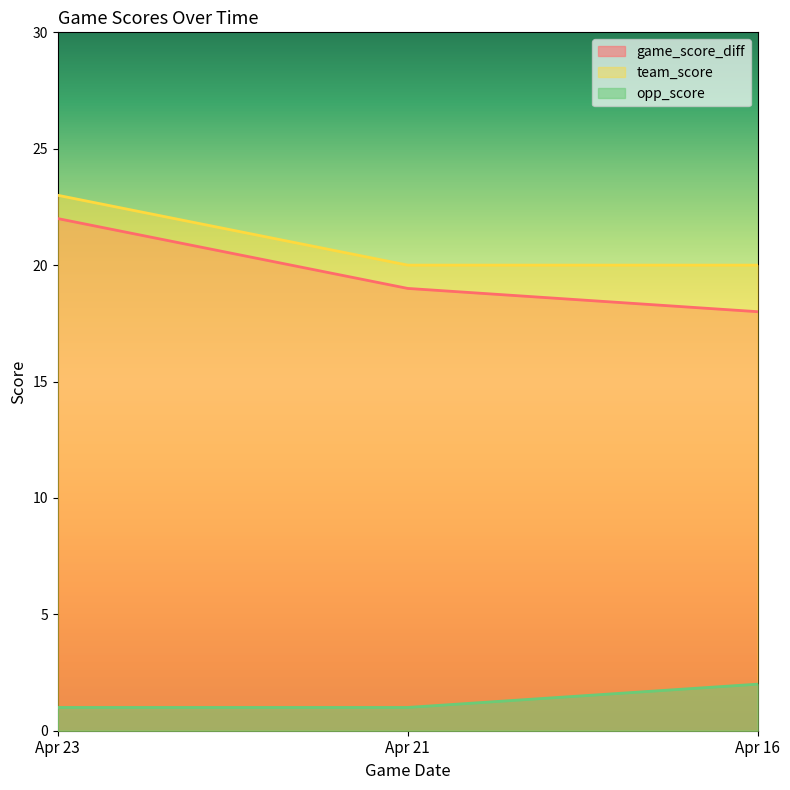

Which series has the largest total across all categories?

team_score